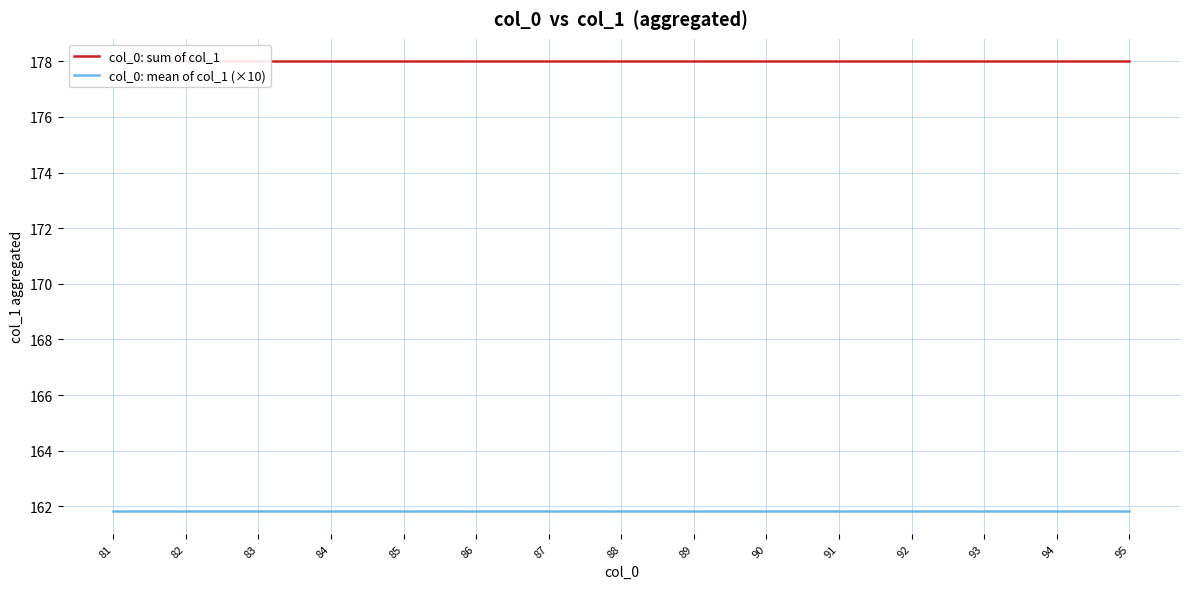

What is the maximum value for col_0: mean of col_1 (×10)?

161.8